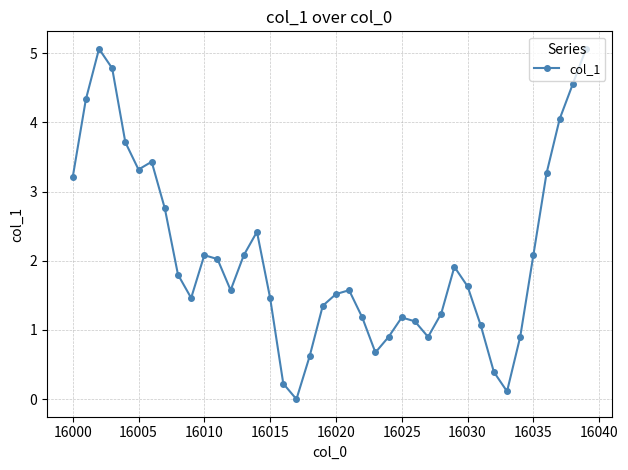

What is the average value?

2.1